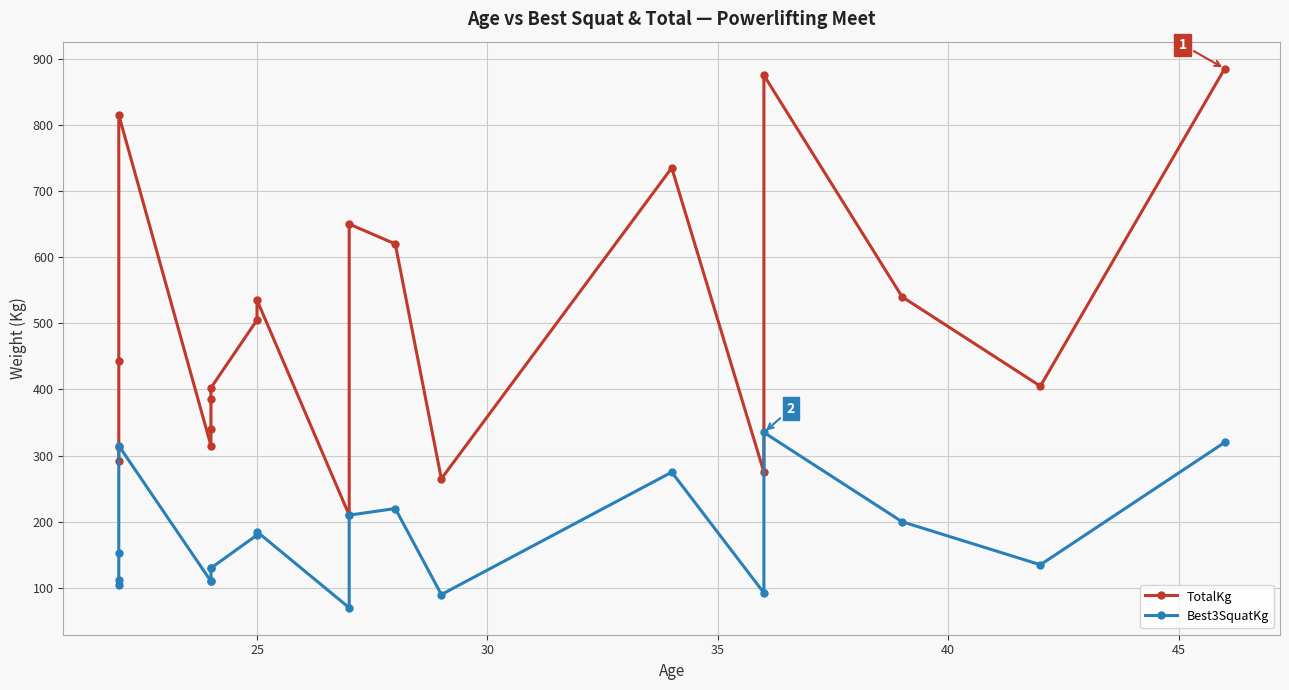

What is the total value across all series at 35?

1130.0